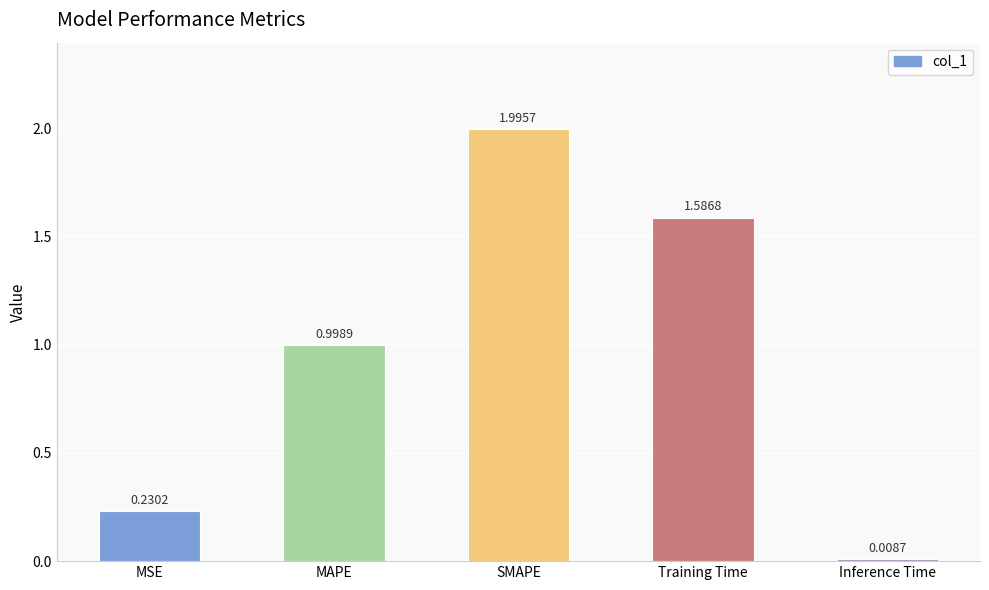

List the labels in order of value, smallest first.

Inference Time, MSE, MAPE, Training Time, SMAPE